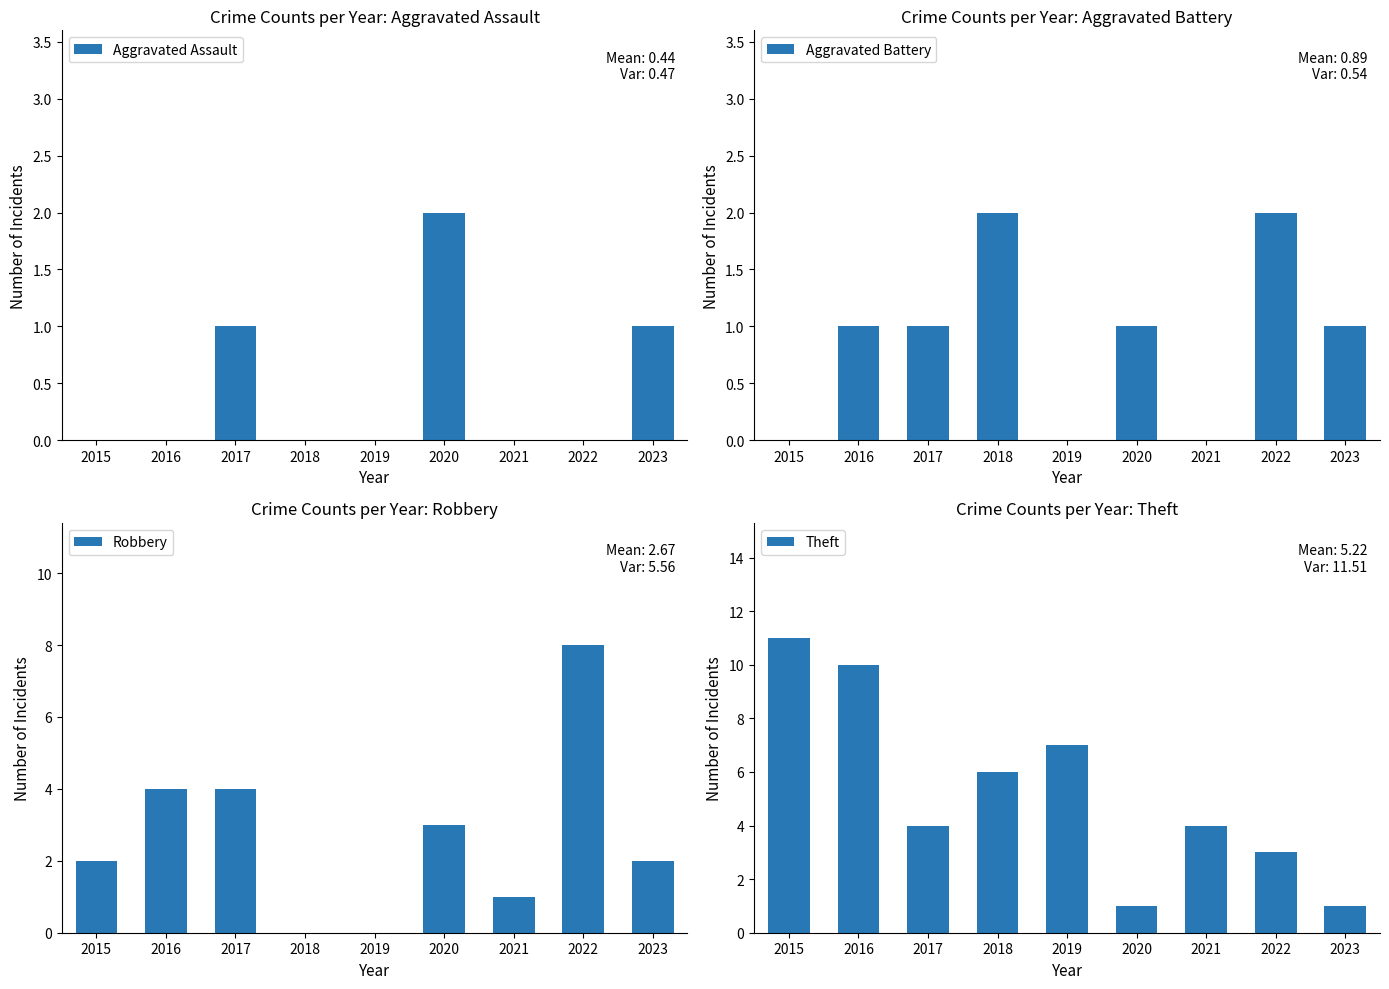

What is the value of the Aggravated Battery bar at the 9th from the left?

1